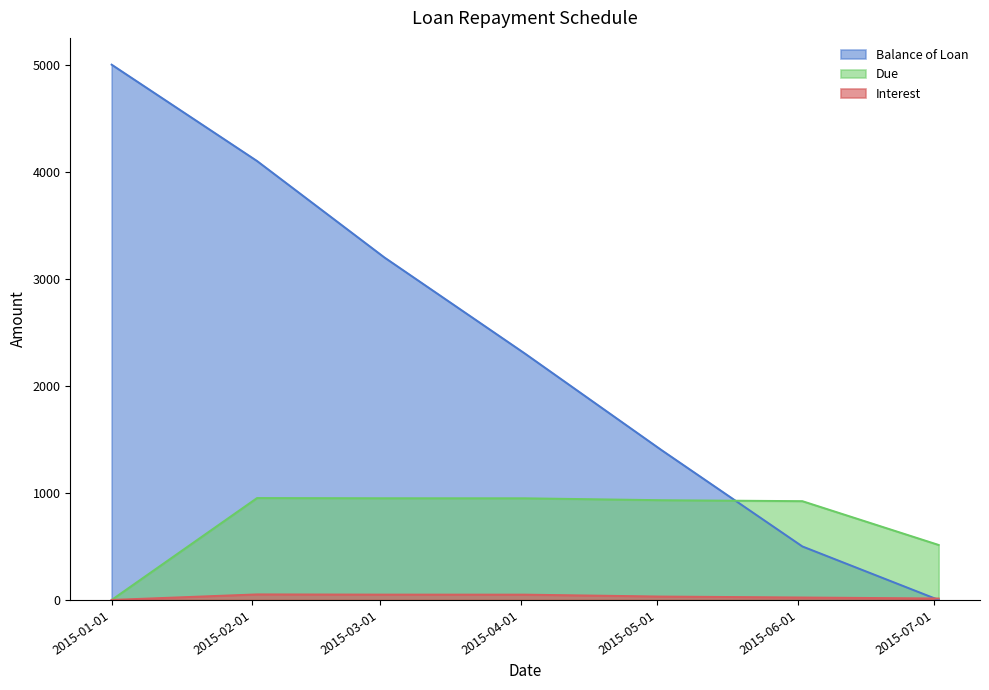

How many data points does each series have?

7